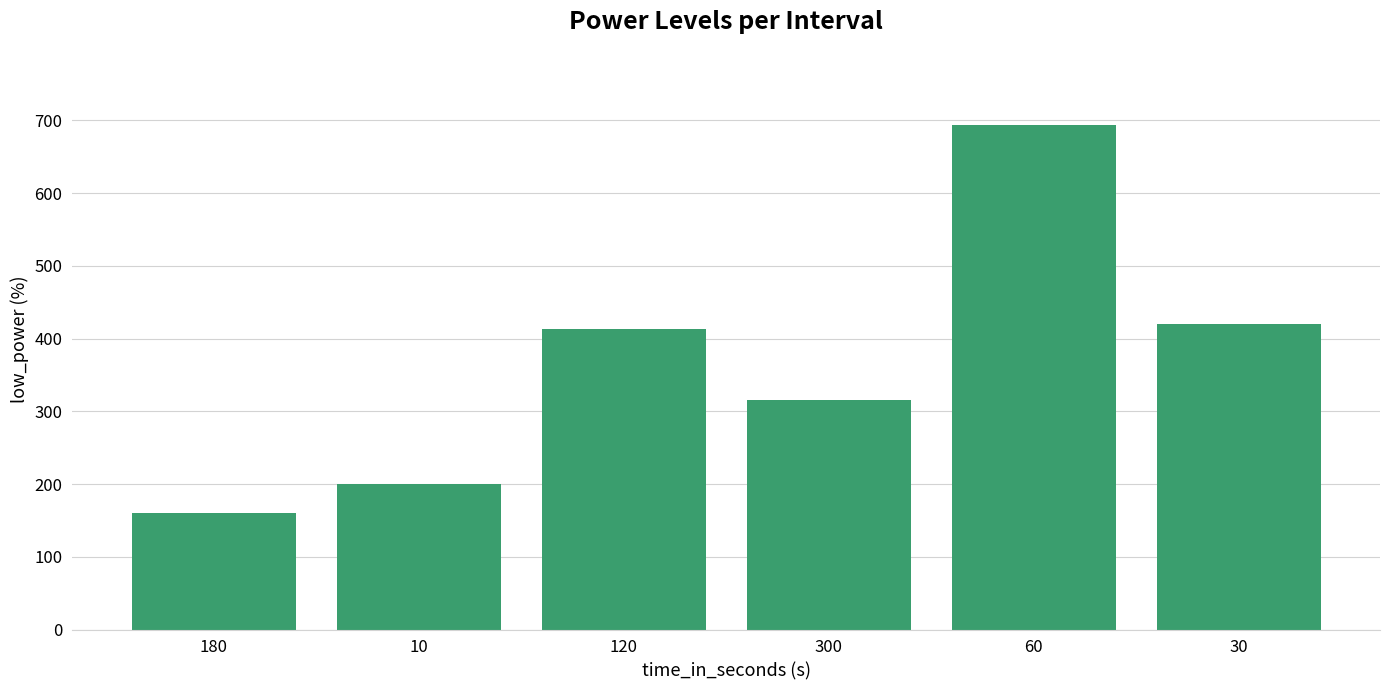

Which category has the lowest value across all series?

180